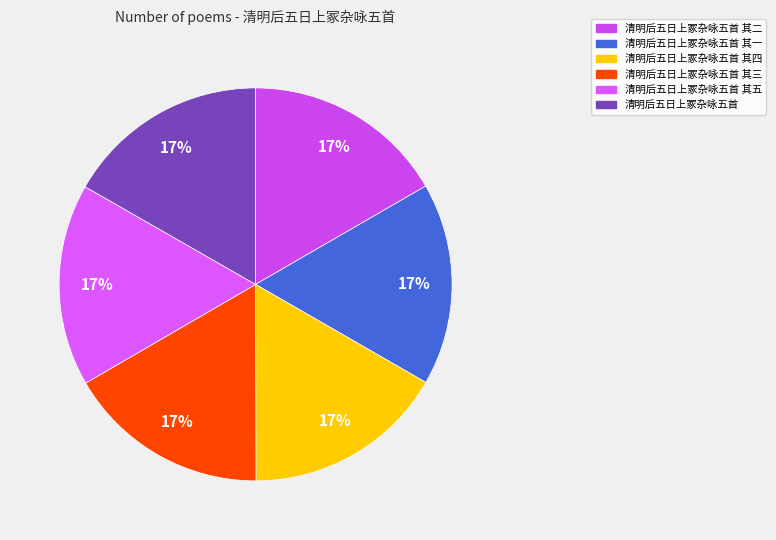

Which category has the biggest portion of the pie?

清明后五日上冢杂咏五首